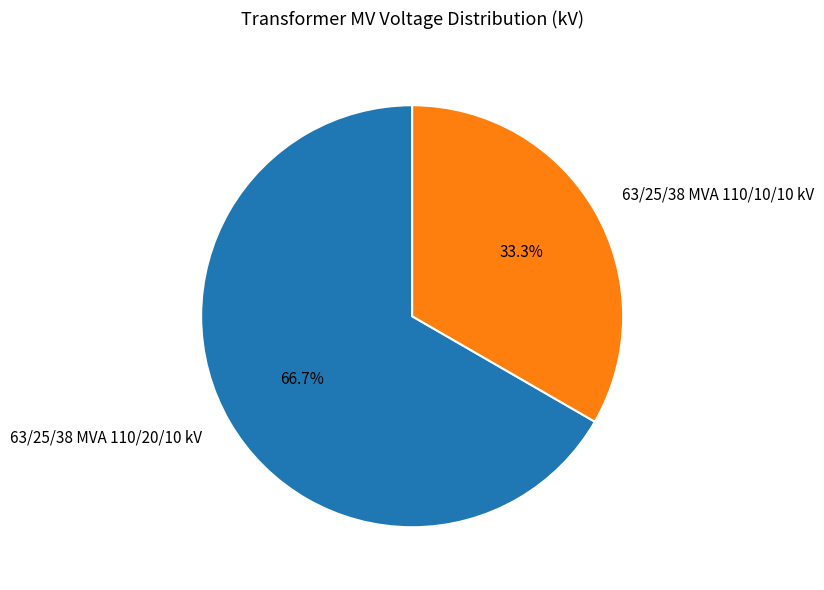

How many slices are in this pie chart?

2